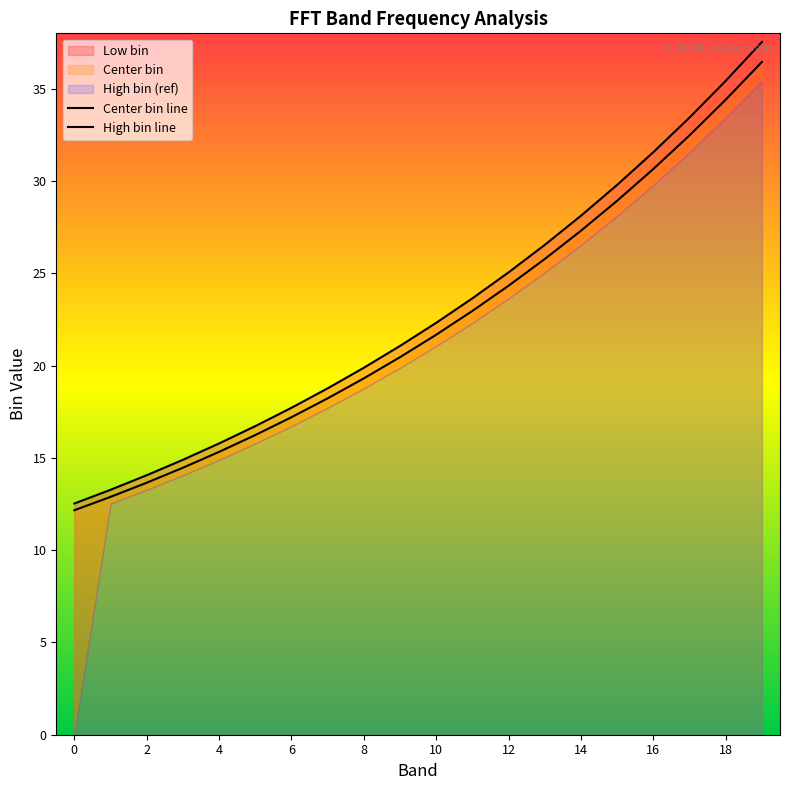

How many lines are shown in the chart?

2